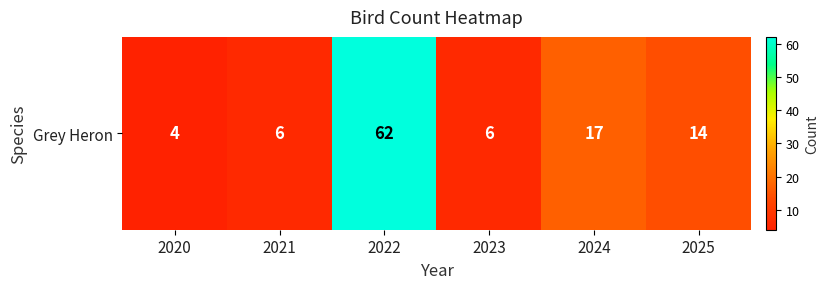

The chart shows a value of 3 at 2023. True or false?

False